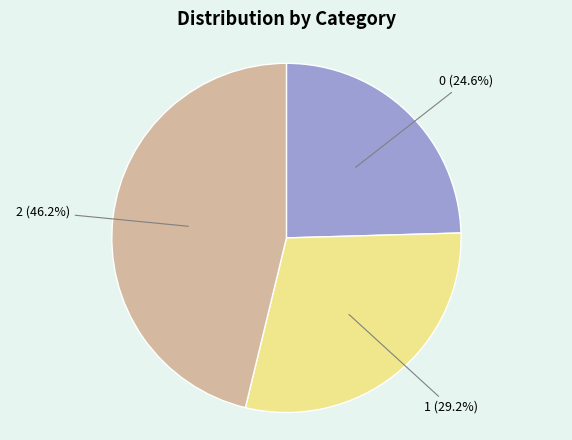

How many segments does this pie chart have?

3